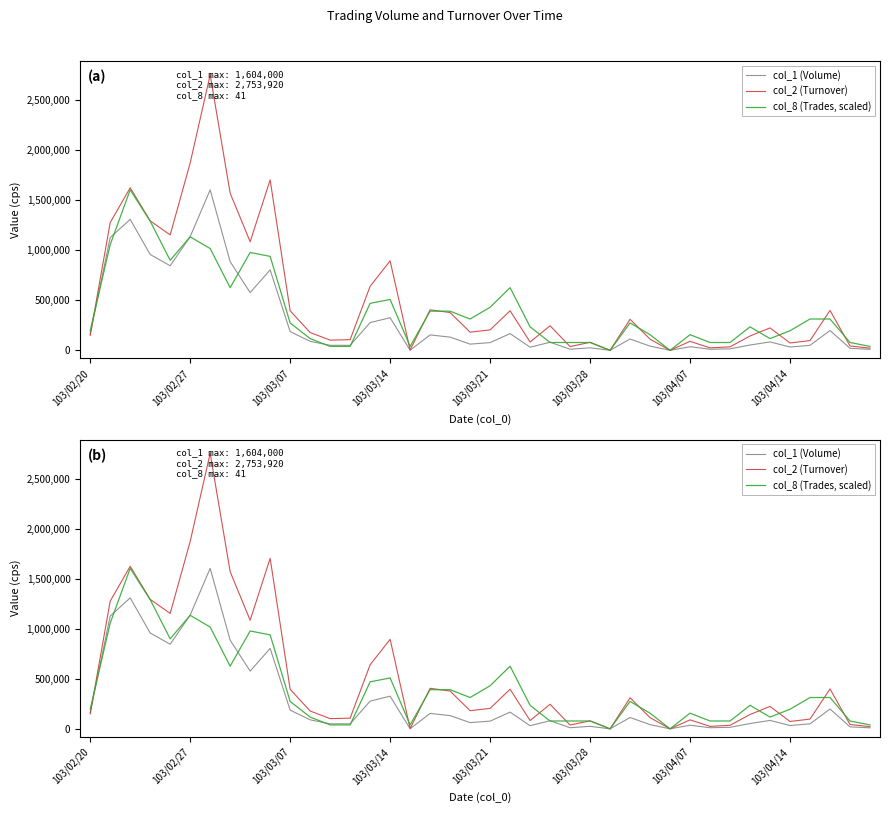

Is the value of col_8 (Trades, scaled) at 21 greater than the value of col_1 (Volume) at 33?

Yes